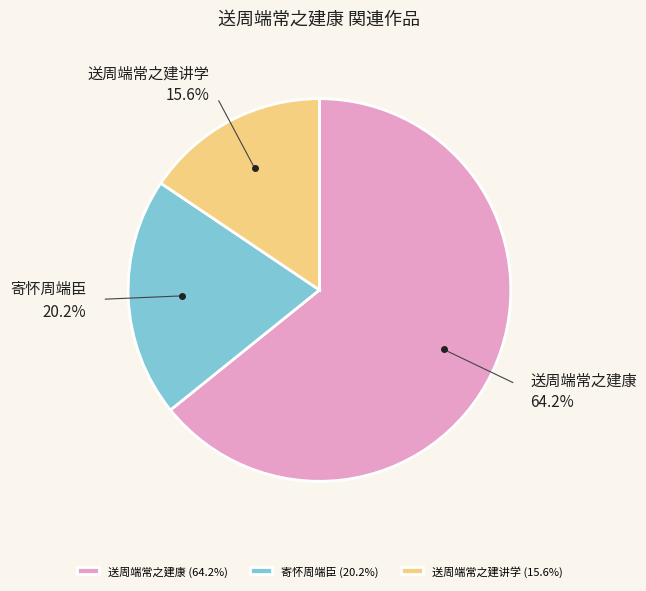

Does 送周端常之建讲学 represent more than half of the total?

No